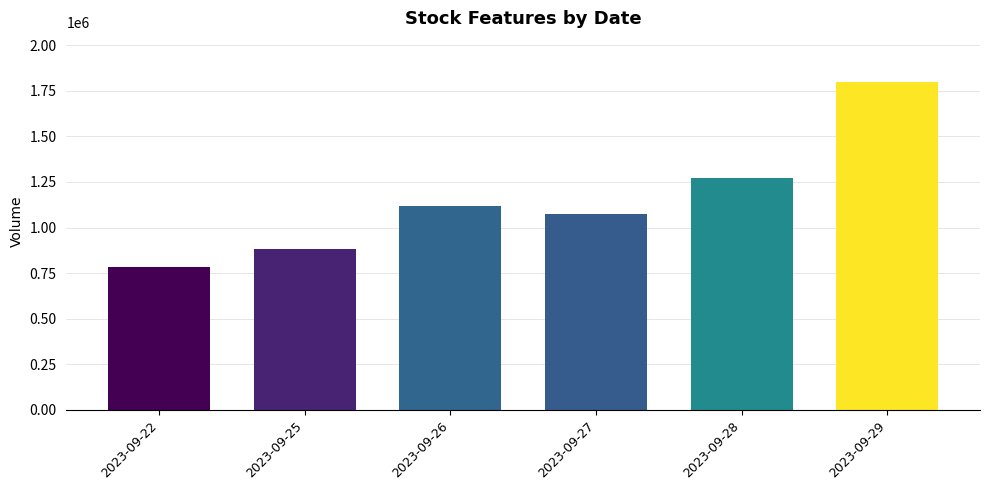

Is it true that the value at 2023-09-22 is 784100?

True